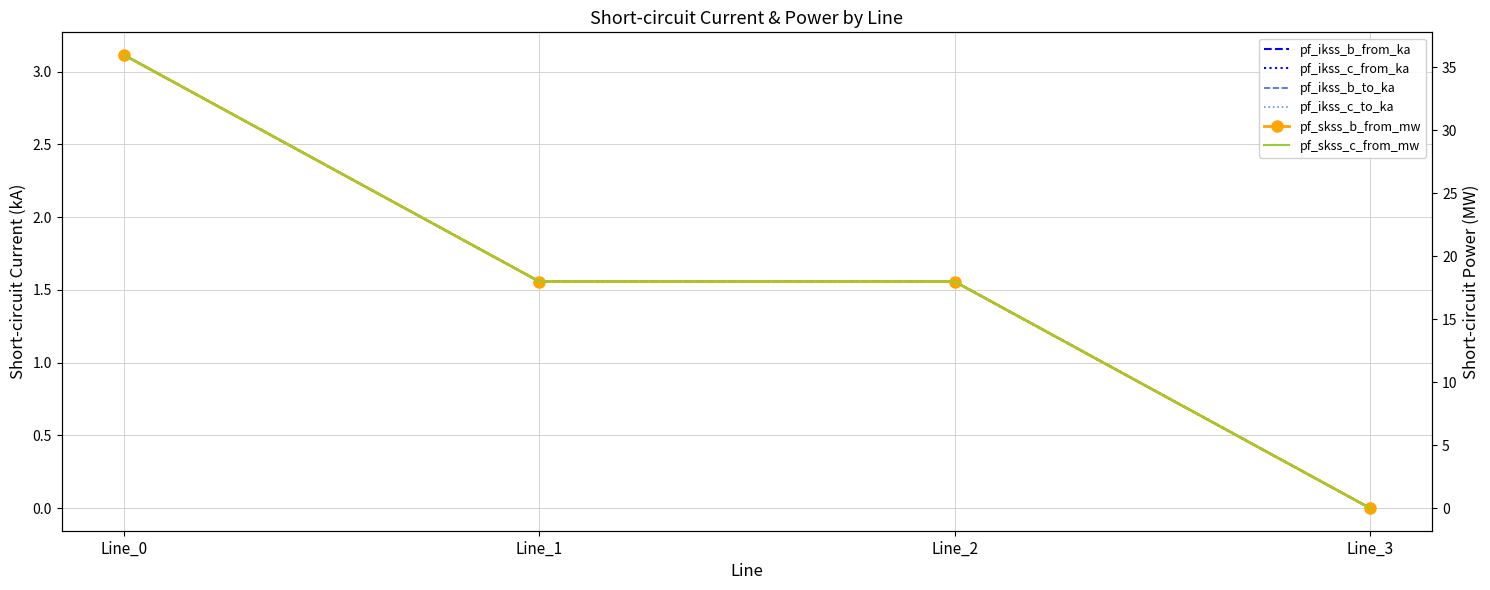

List the labels in order of pf_ikss_c_from_ka value, largest first.

Line_0, Line_1, Line_2, Line_3